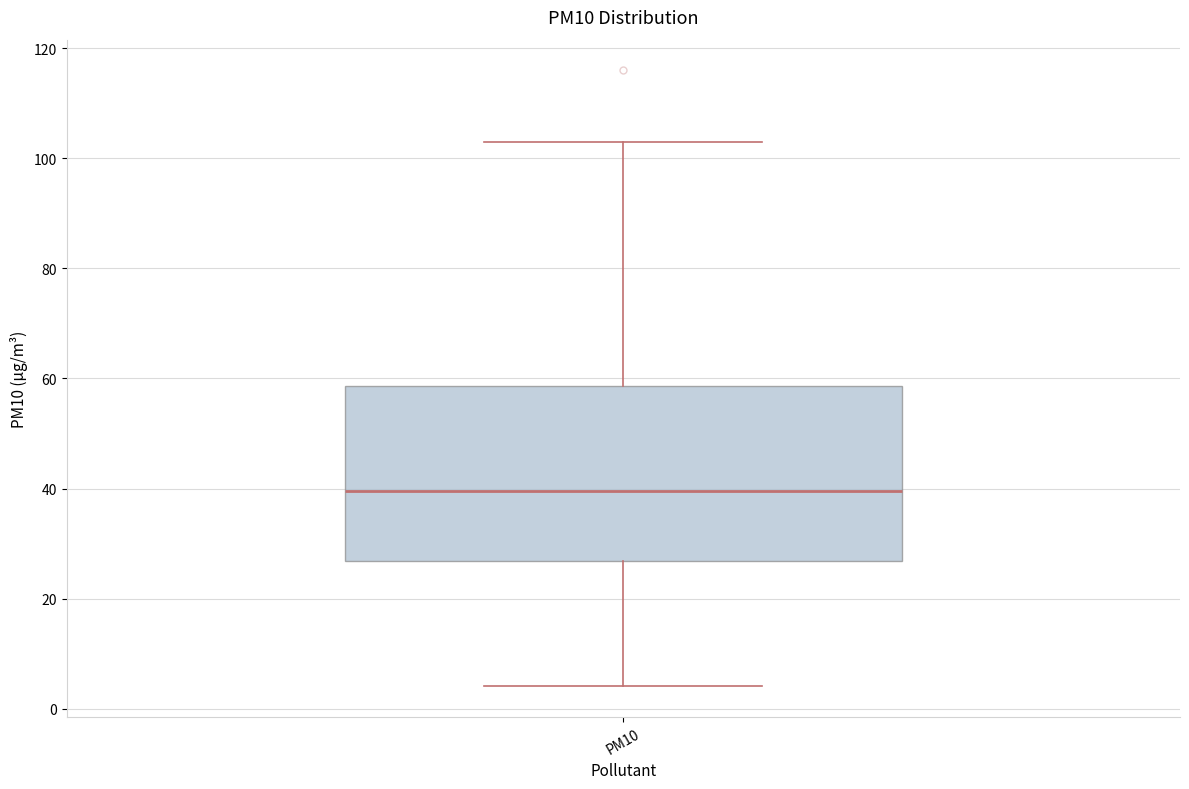

Where does the median line of the box for PM10 sit on the y-axis? The values are not printed on the chart, so give them approximately, as read against the axis.

40